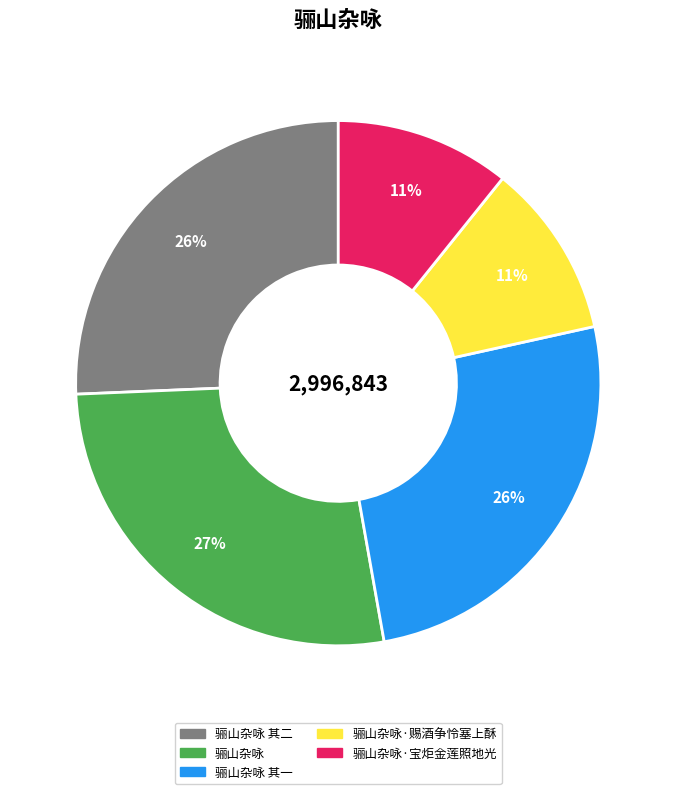

Does any single category account for the majority?

No